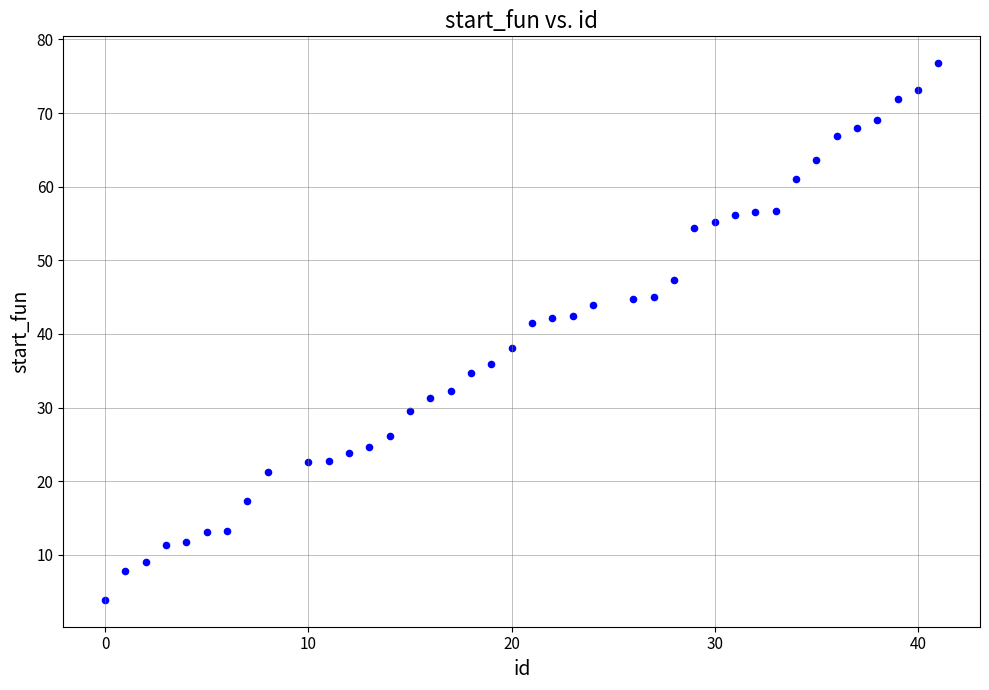

What is the range of X values (max minus min)?

41.0